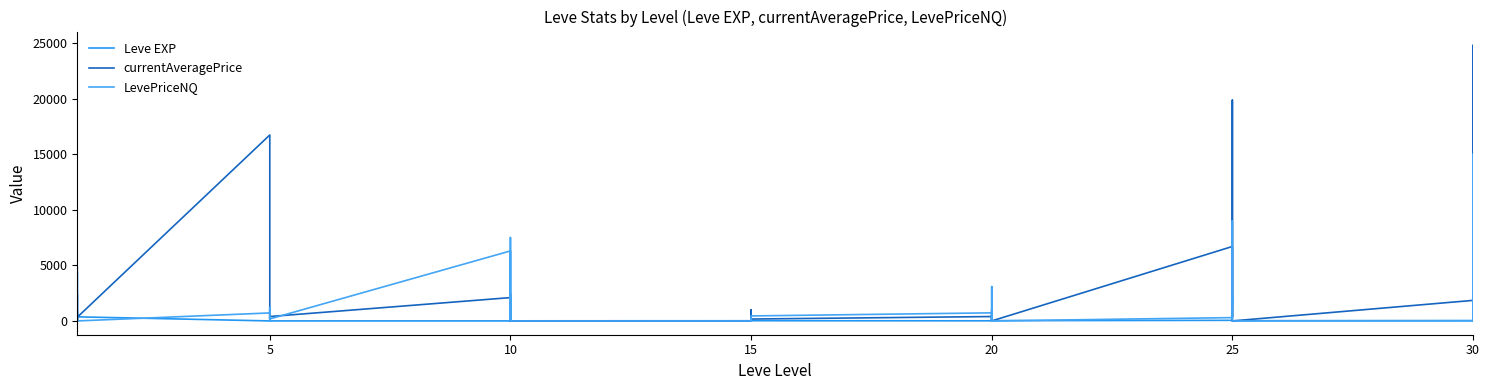

Rank the series by their average value, from lowest to highest.

Leve EXP, LevePriceNQ, currentAveragePrice